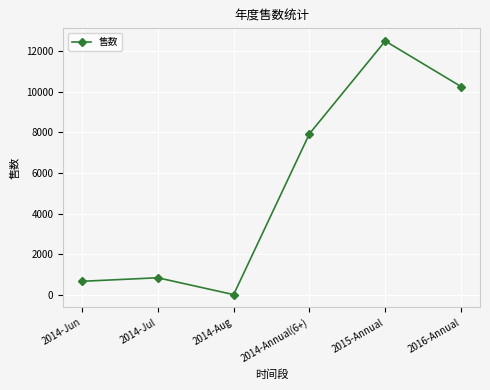

Is it true that the value at 2014-Jun is 675?

True